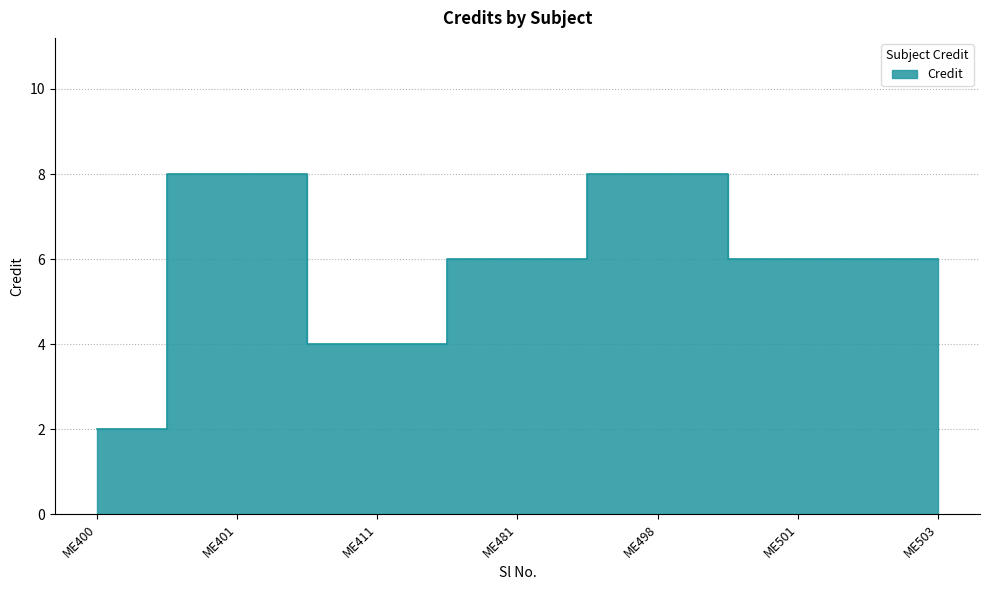

What is the value of the 2nd point from the left?

8